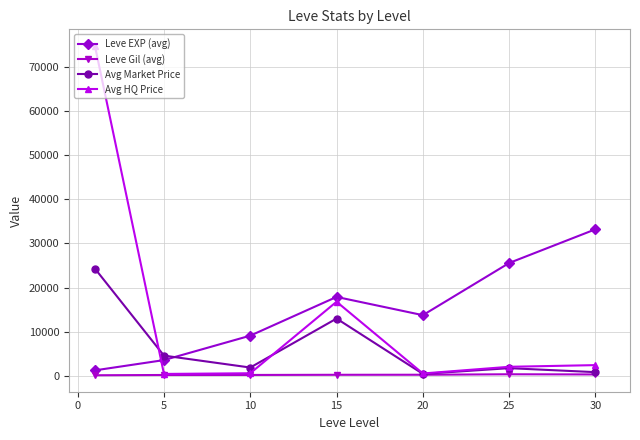

How many interior local valleys does the Avg Market Price series have?

2